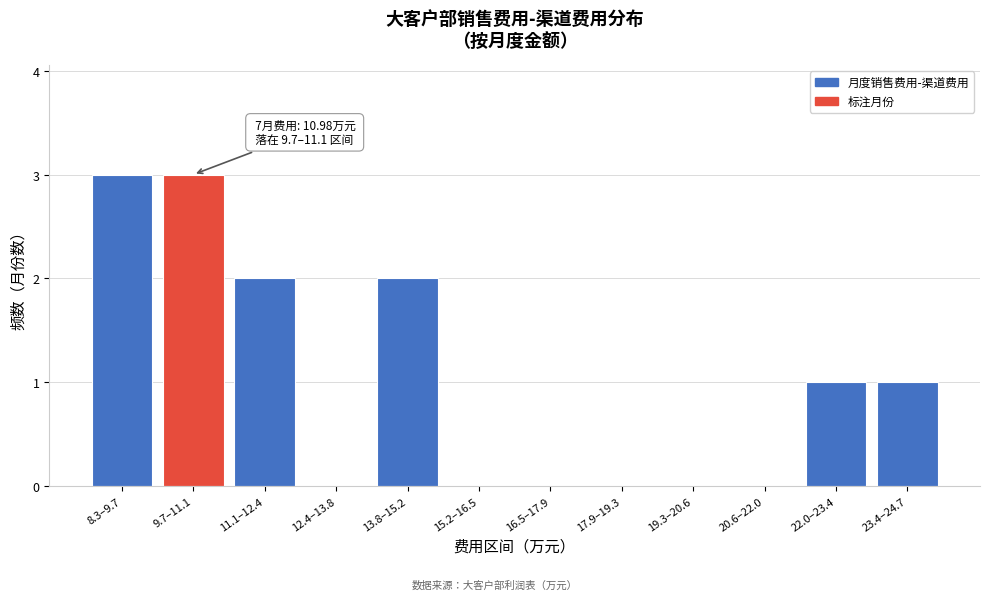

Reading left to right, extract all data points from this chart.

8.3–9.7=3	9.7–11.1=3	11.1–12.4=2	12.4–13.8=0	13.8–15.2=2	15.2–16.5=0	16.5–17.9=0	17.9–19.3=0	19.3–20.6=0	20.6–22.0=0	22.0–23.4=1	23.4–24.7=1